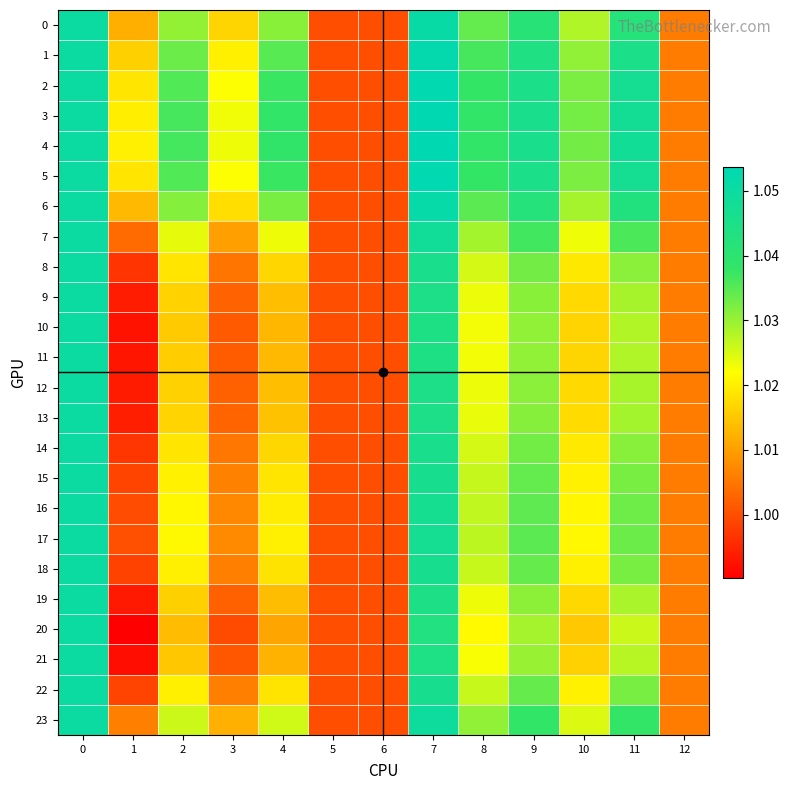

At how many categories does at least one series exceed 1?

11